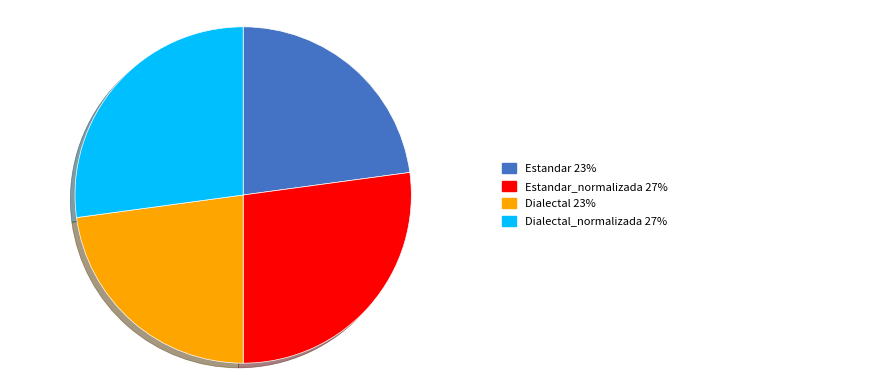

Is there any slice that represents more than half of the pie?

No